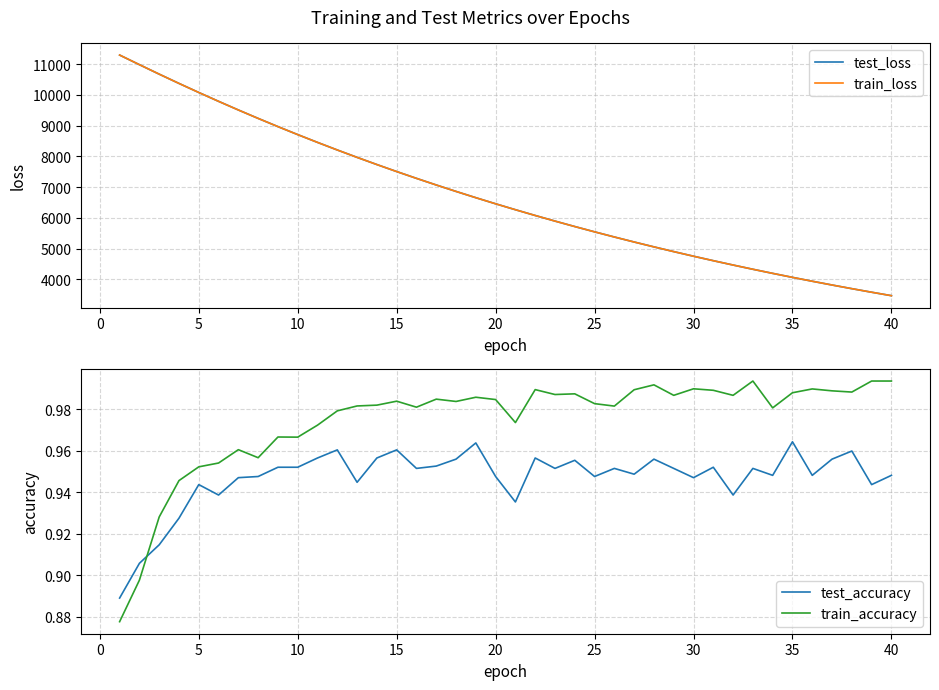

True or false: test_loss and test_accuracy intersect in this chart.

False